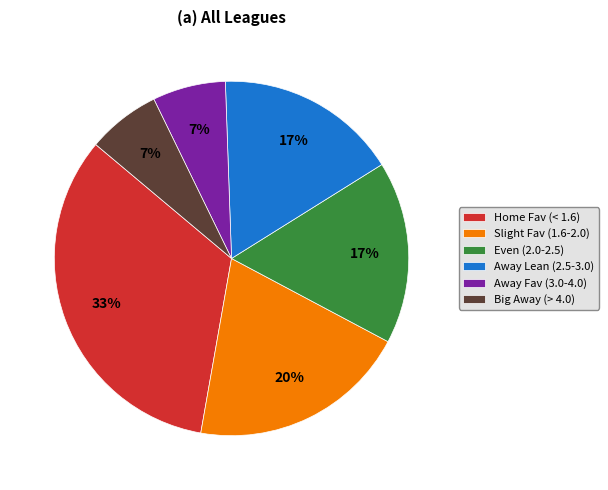

To the nearest percent, what is the combined percentage of Home Fav (< 1.6) and Big Away (> 4.0)?

40%